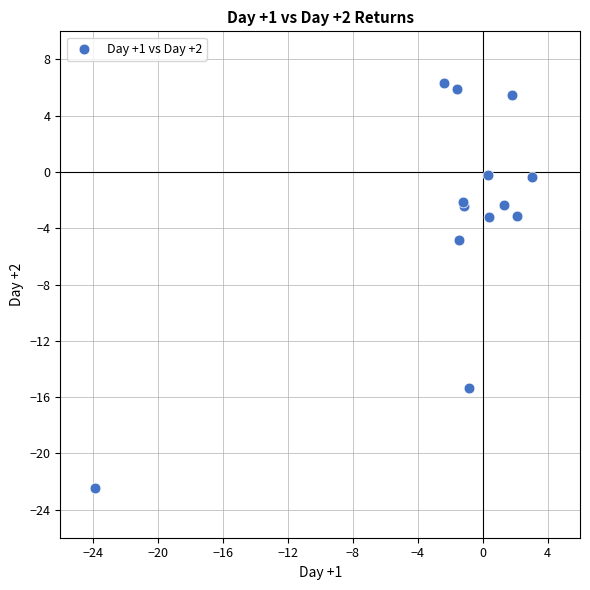

What Y value in the scatter plot is closest to -8?

-4.8